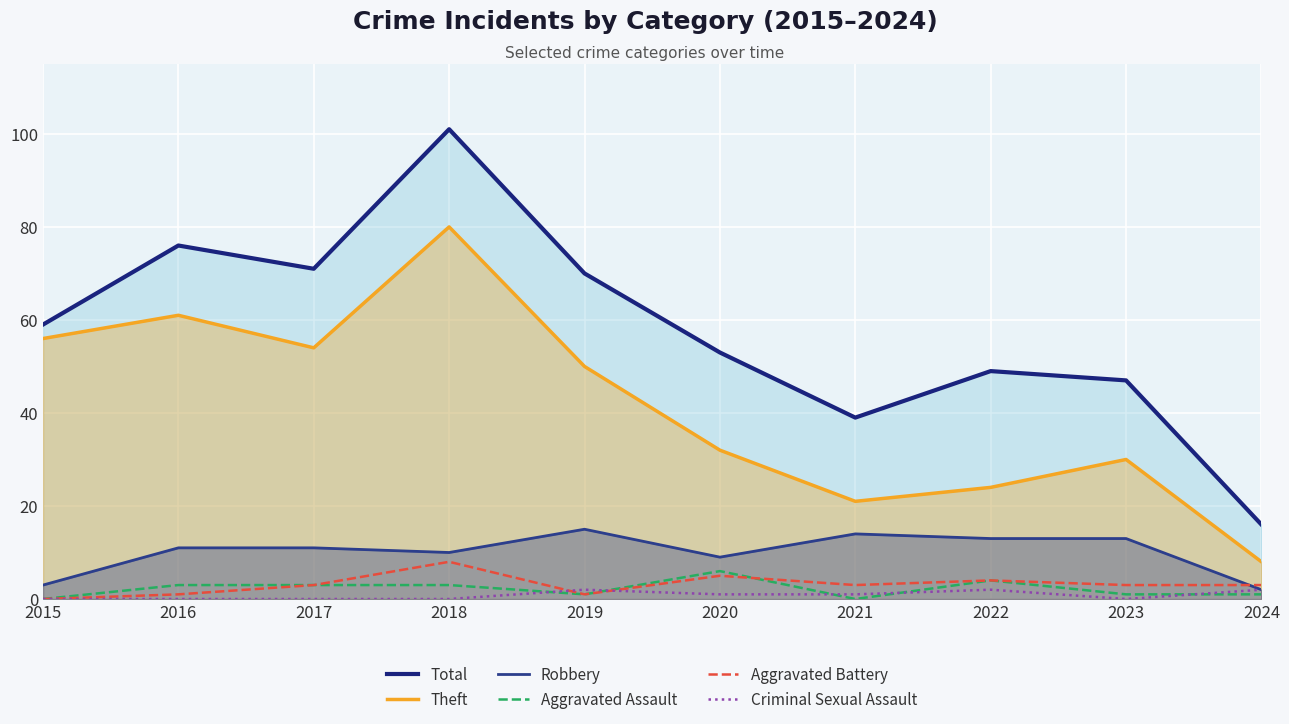

How many data points in Theft are less than 50?

5